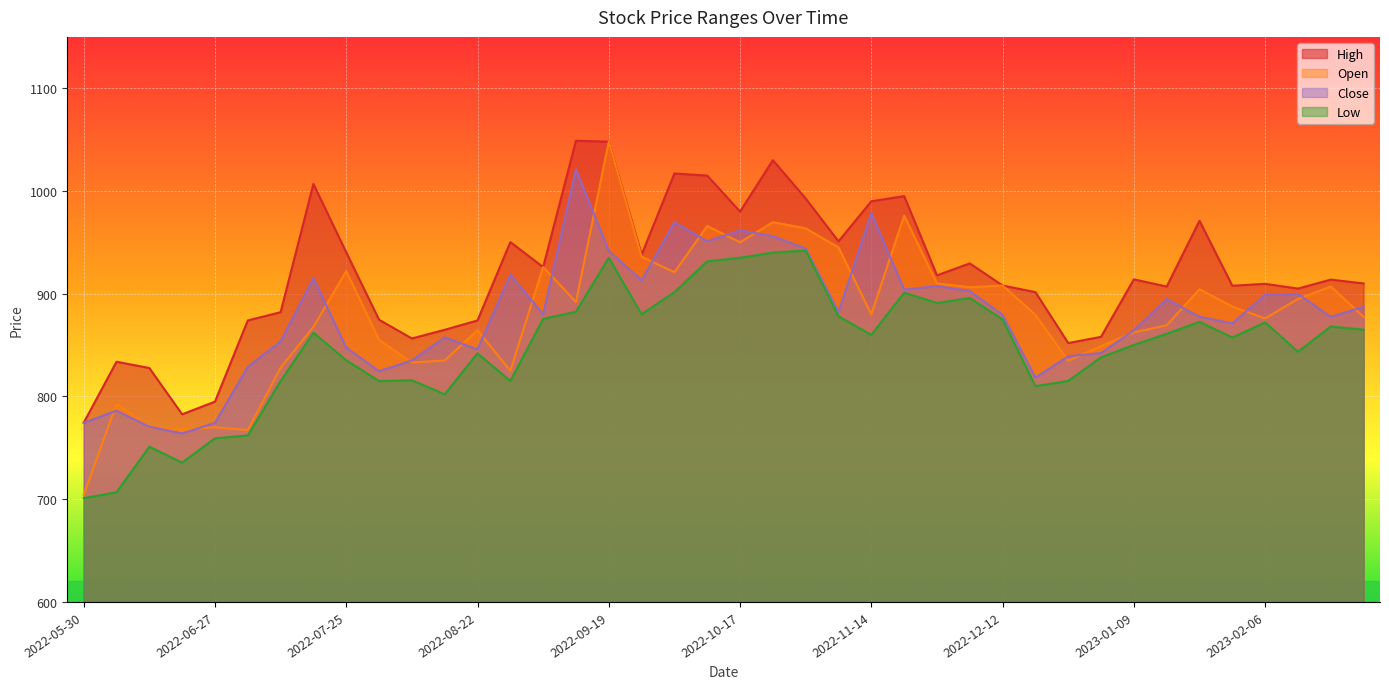

Reading left to right, list all the values displayed in this chart.

High: 774.4	833.8	827.7	782.6	795.0	874.0	882.0	1006.9	940.3	874.7	856.5	864.9	874.0	950.2	926.0	1048.9	1048.0	938.0	1017.0	1015.0	980.0	1030.0	992.7	951.0	990.0	995.0	917.9	929.5	908.0	901.5	852.0	858.0	914.0	907.0	971.0	907.8	909.6	905.0	913.8	910.0
Open: 704.0	792.9	770.0	768.0	770.0	767.2	828.0	867.8	922.0	855.0	833.0	835.0	864.5	825.0	926.0	892.0	1048.0	936.0	920.9	966.0	950.0	969.6	963.6	945.0	880.0	976.0	910.0	906.4	908.0	879.5	834.7	849.0	862.4	869.3	904.4	887.5	876.0	895.0	907.0	877.5
Close: 774.4	786.1	770.5	764.0	774.4	828.7	853.7	915.1	847.5	824.6	835.0	857.5	845.9	918.6	880.0	1021.1	941.7	913.0	969.6	951.0	961.6	956.0	944.0	882.1	978.4	904.0	907.5	902.6	879.5	818.4	839.1	842.2	864.3	894.9	877.5	871.1	898.9	899.9	877.5	887.3
Low: 701.0	706.7	751.0	735.6	759.3	762.0	815.0	862.0	835.2	815.0	815.8	802.1	842.0	815.0	875.5	882.5	935.0	880.0	901.5	931.5	935.0	940.0	942.0	878.0	860.0	901.0	891.0	895.9	875.0	810.0	815.1	838.0	850.1	861.0	872.6	857.4	872.1	843.5	868.1	865.0